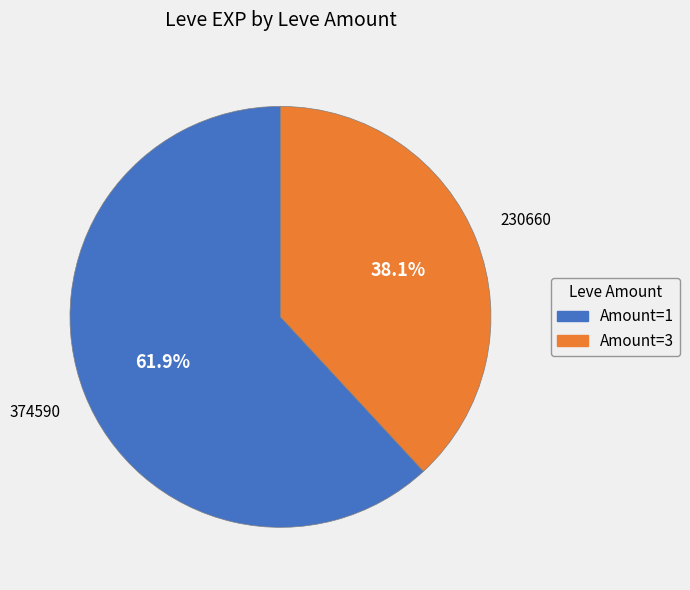

Is there a majority slice in this chart?

Yes